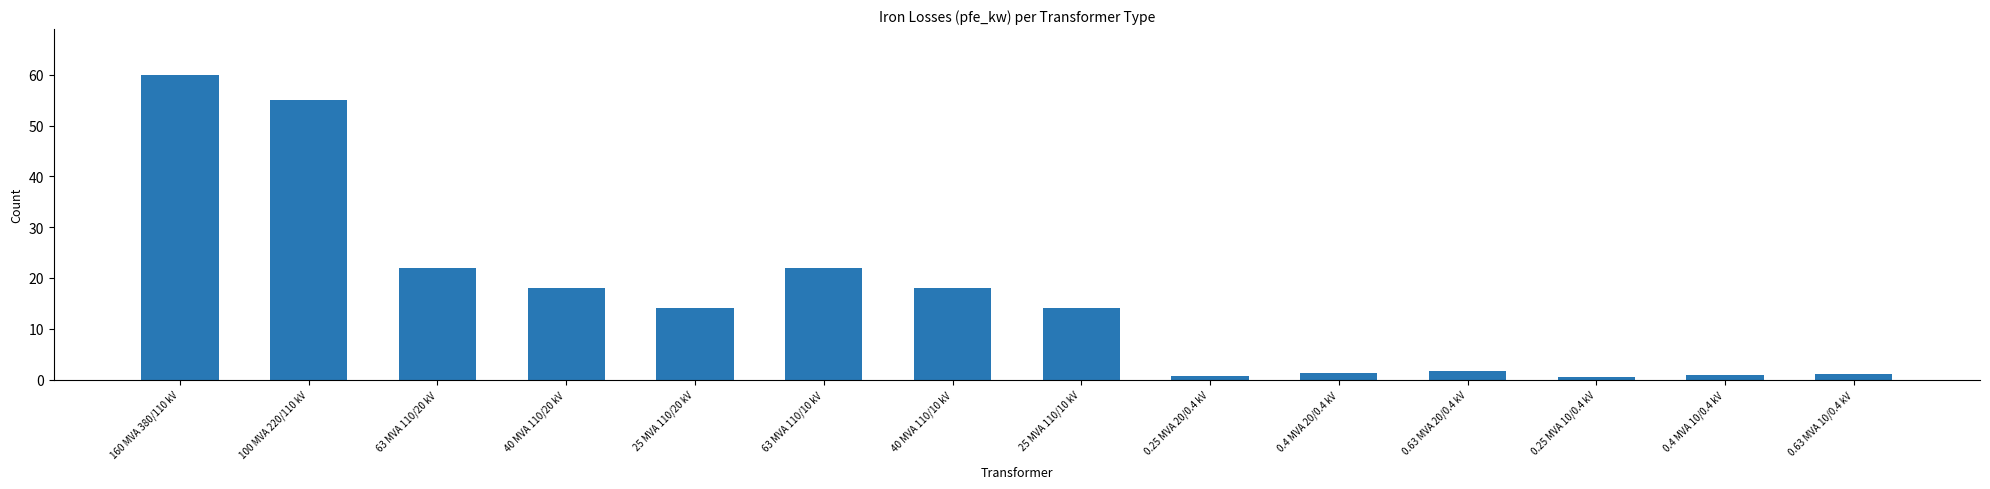

What is the change in value from 63 MVA 110/20 kV to 25 MVA 110/10 kV?

-8.0